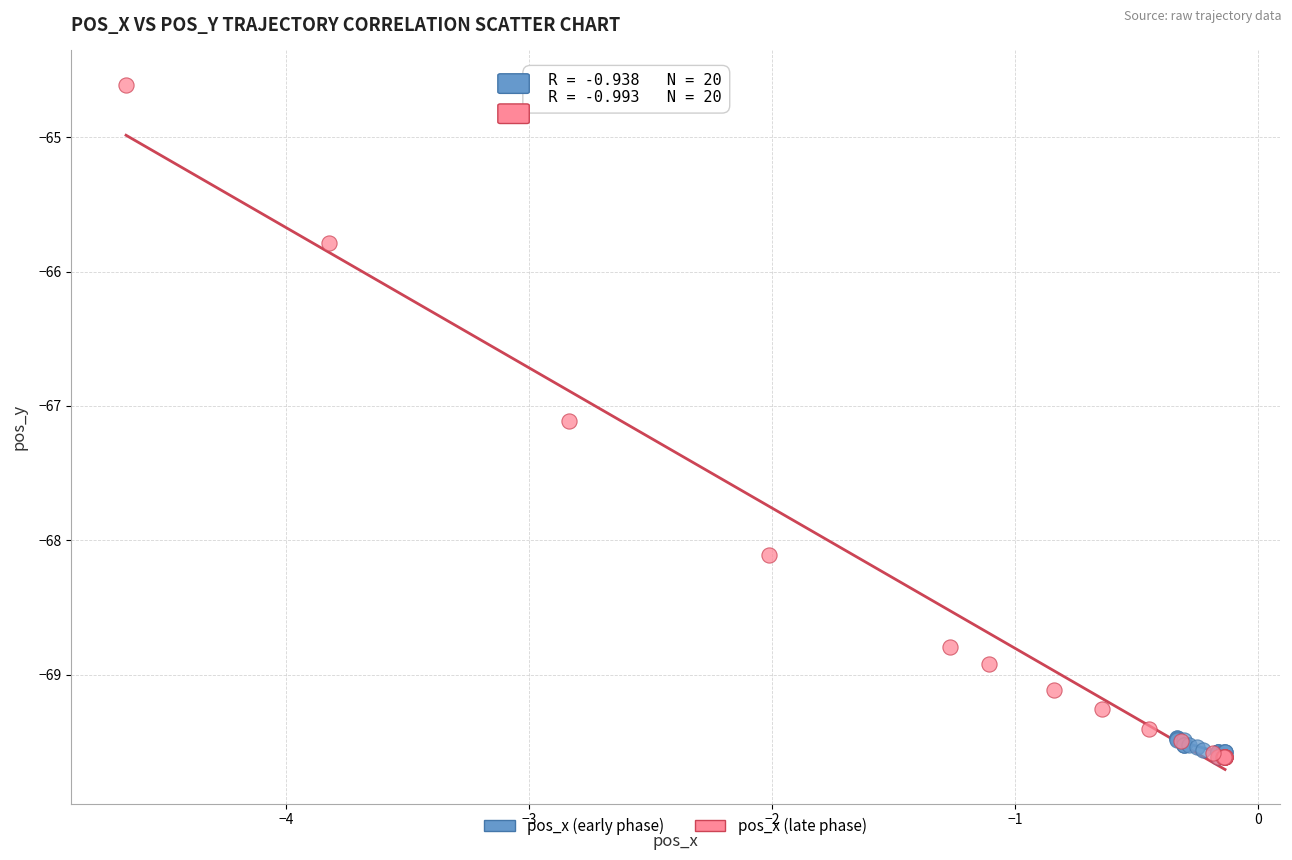

Which series contains the highest Y value?

pos_x (late phase)